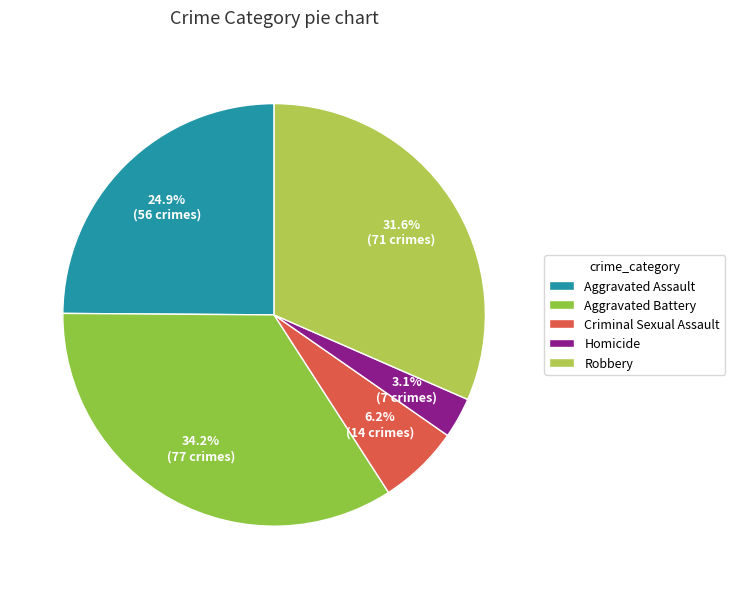

Which category has the smallest portion of the pie?

Homicide